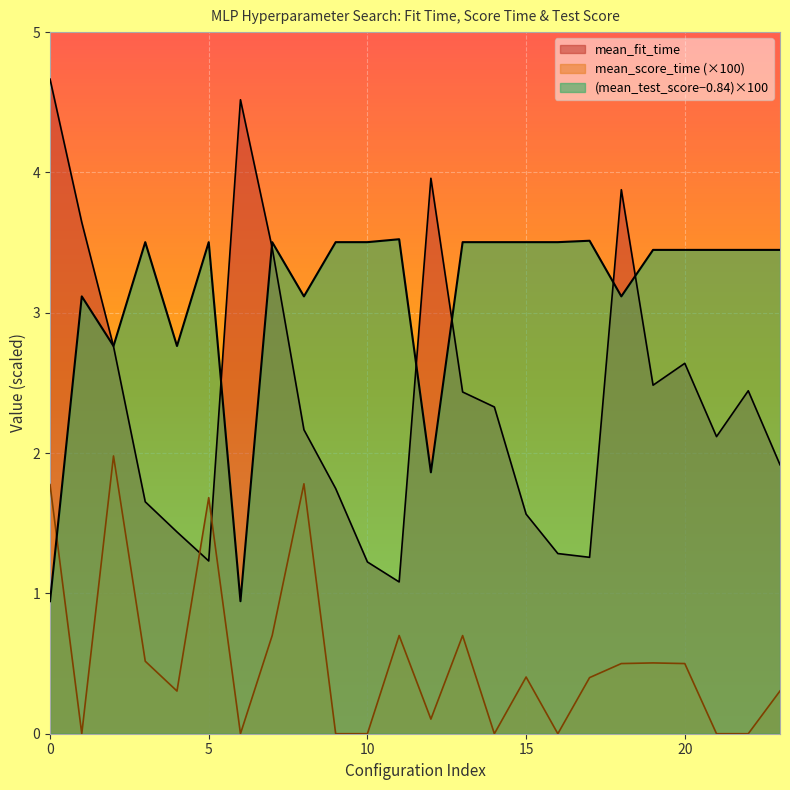

What are all the series names shown in the legend?

mean_fit_time, mean_score_time, mean_test_score